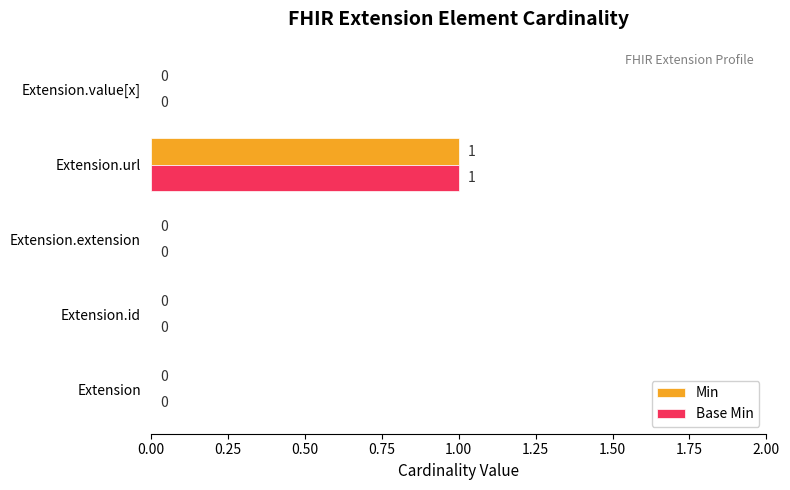

Is it true that Base Min equals 1 at Extension.url?

True